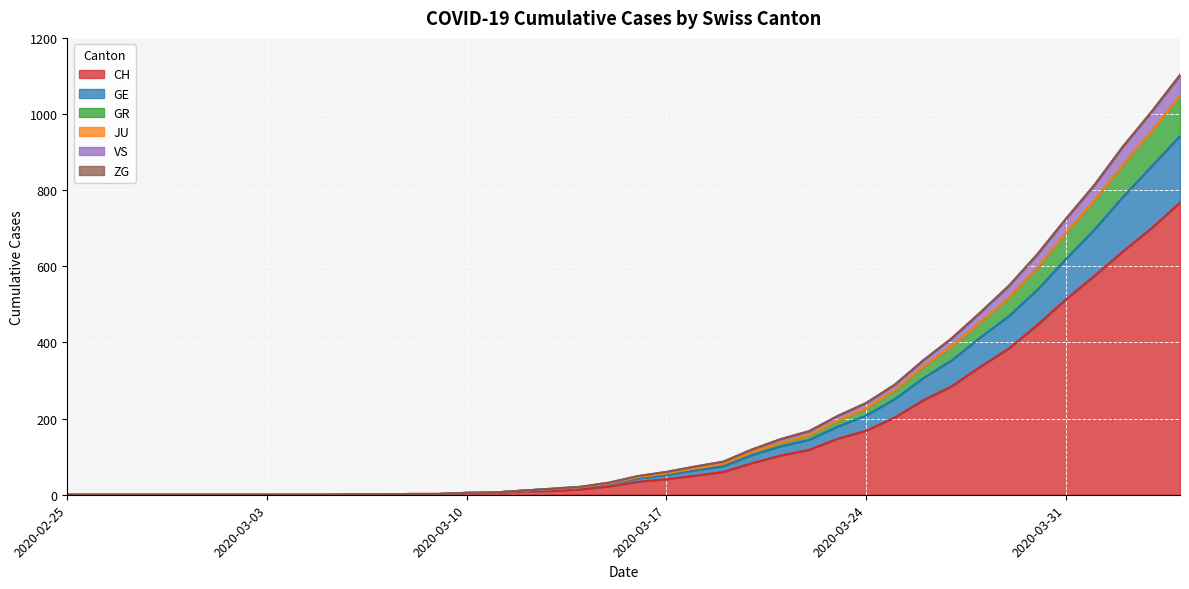

What is the highest value of the CH series?

767